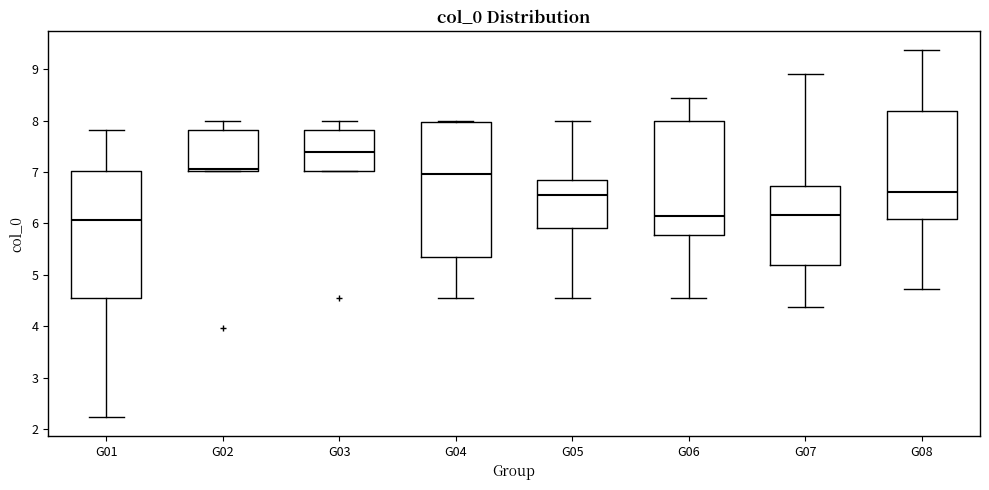

Reading left to right, read every box against the y-axis: the position of its median line, the range the box covers, and the ends of its whiskers. The values are not printed on the chart, so give them approximately, as read against the axis.

G01: median 6.1, box 4.5 to 7.0, whiskers 2.2 to 7.8
G02: median 7.1, box 7.0 to 7.8, whiskers 7.0 to 8.0
G03: median 7.4, box 7.0 to 7.8, whiskers 7.0 to 8.0
G04: median 7.0, box 5.3 to 8.0, whiskers 4.5 to 8.0
G05: median 6.5, box 5.9 to 6.9, whiskers 4.5 to 8.0
G06: median 6.1, box 5.8 to 8.0, whiskers 4.5 to 8.4
G07: median 6.2, box 5.2 to 6.7, whiskers 4.4 to 8.9
G08: median 6.6, box 6.1 to 8.2, whiskers 4.7 to 9.4